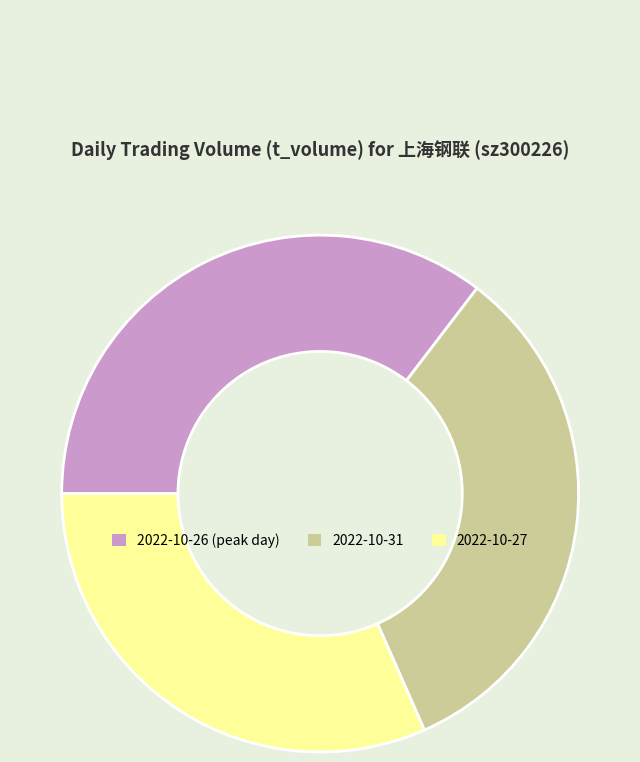

Approximately how many times larger is the value at 2022-10-31 compared to 2022-10-27?

1.0